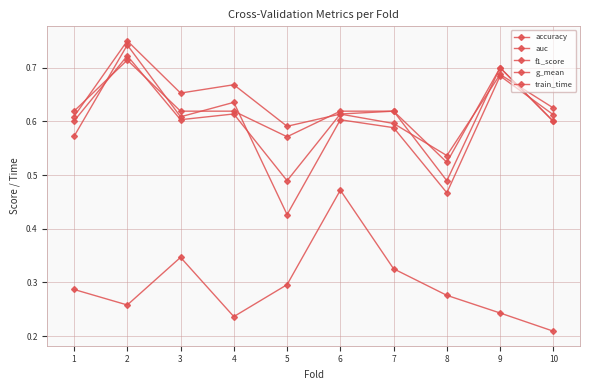

Reading left to right, what are all the values shown in this chart?

accuracy: 1=0.6	2=0.7	3=0.6	4=0.6	5=0.6	6=0.6	7=0.6	8=0.5	9=0.7	10=0.6
auc: 1=0.6	2=0.8	3=0.7	4=0.7	5=0.6	6=0.6	7=0.6	8=0.5	9=0.7	10=0.6
f1_score: 1=0.6	2=0.7	3=0.6	4=0.6	5=0.5	6=0.6	7=0.6	8=0.5	9=0.7	10=0.6
g_mean: 1=0.6	2=0.7	3=0.6	4=0.6	5=0.4	6=0.6	7=0.6	8=0.5	9=0.7	10=0.6
train_time: 1=0.3	2=0.3	3=0.3	4=0.2	5=0.3	6=0.5	7=0.3	8=0.3	9=0.2	10=0.2